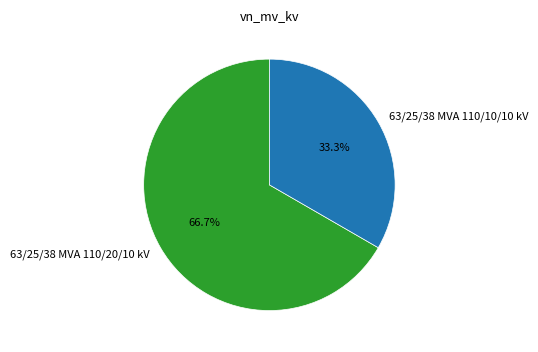

Count the number of slices in the pie.

2